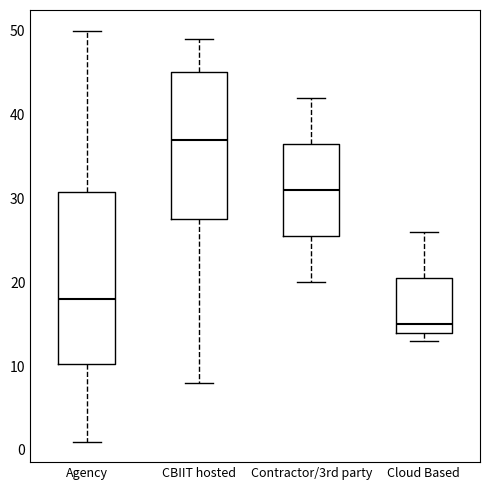

Which box has the highest median line?

CBIIT hosted